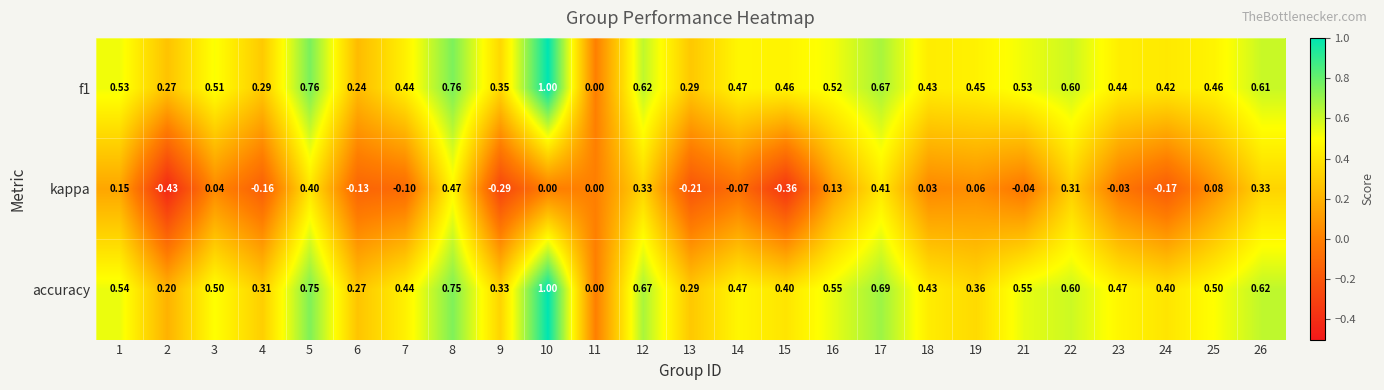

Which label corresponds to the largest value in the chart?

10